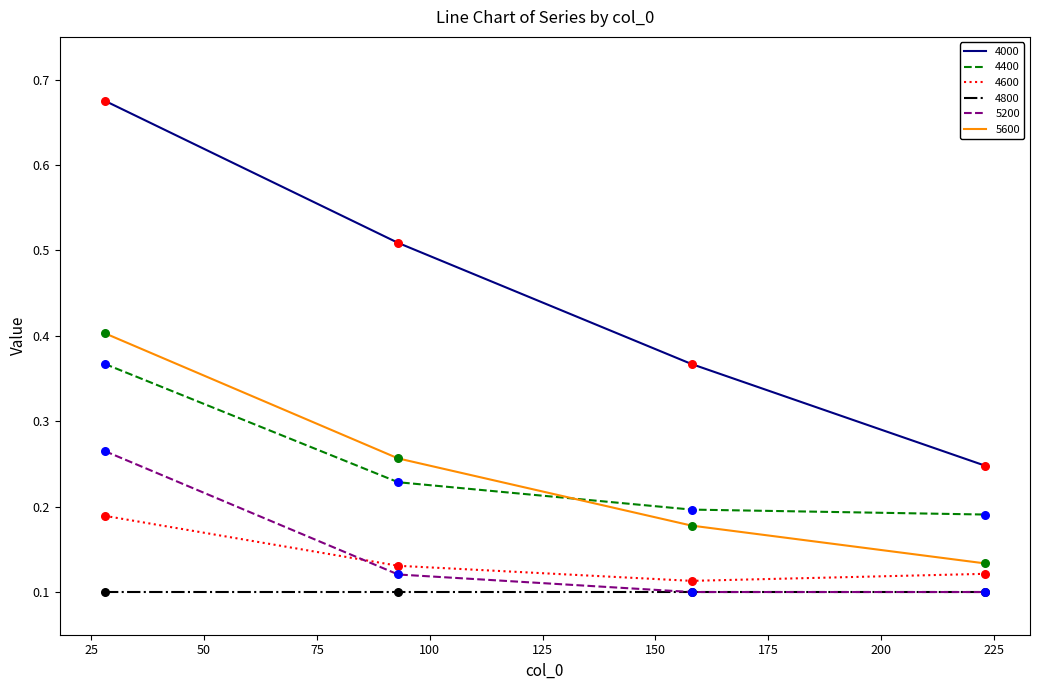

Which series has the largest total across all categories?

4000